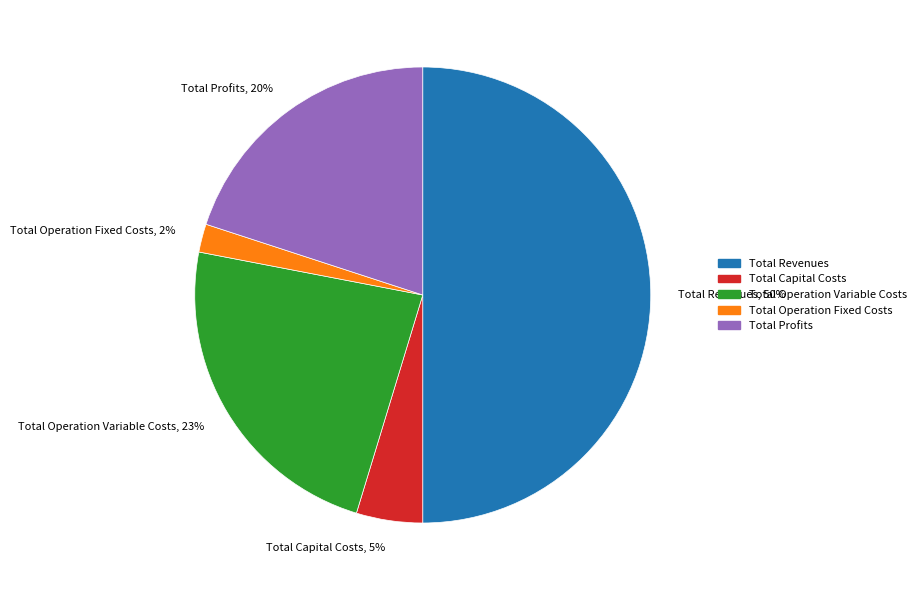

True or false: Total Operation Fixed Costs accounts for 2% of the total.

True